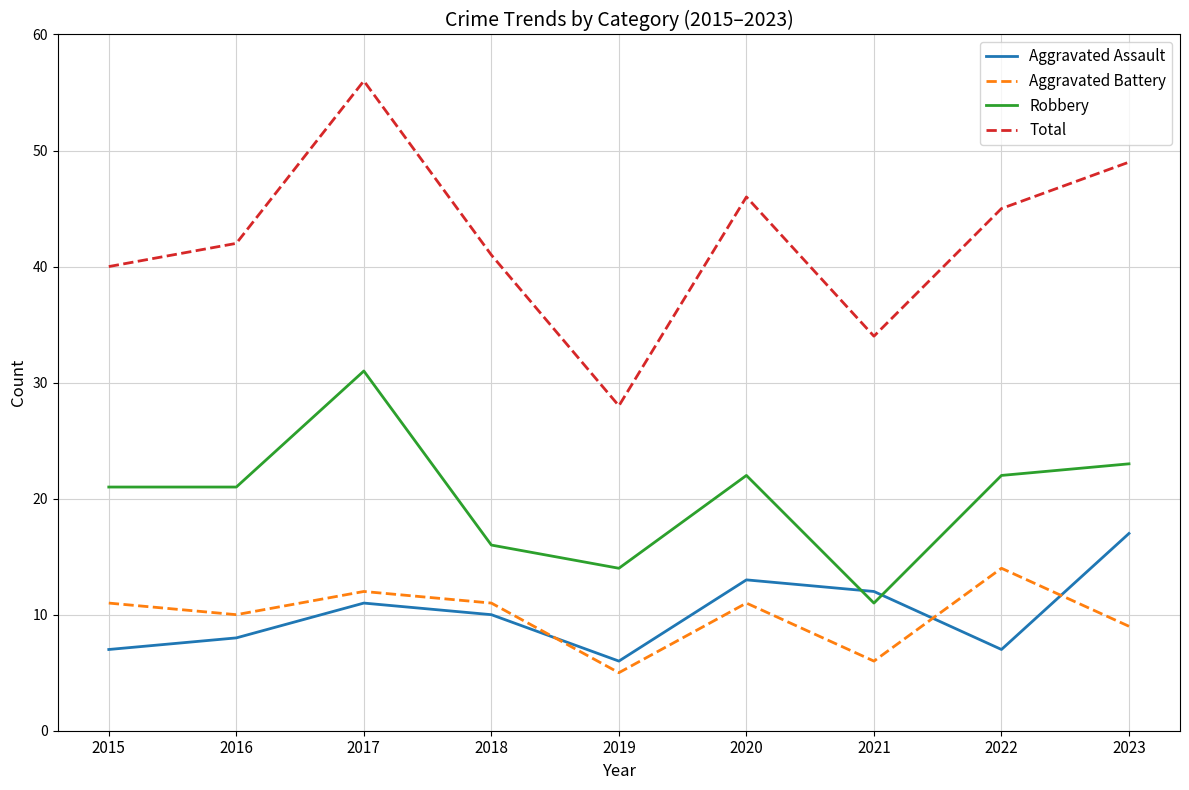

What value does the Total series have at 2020, to the nearest 5?

45